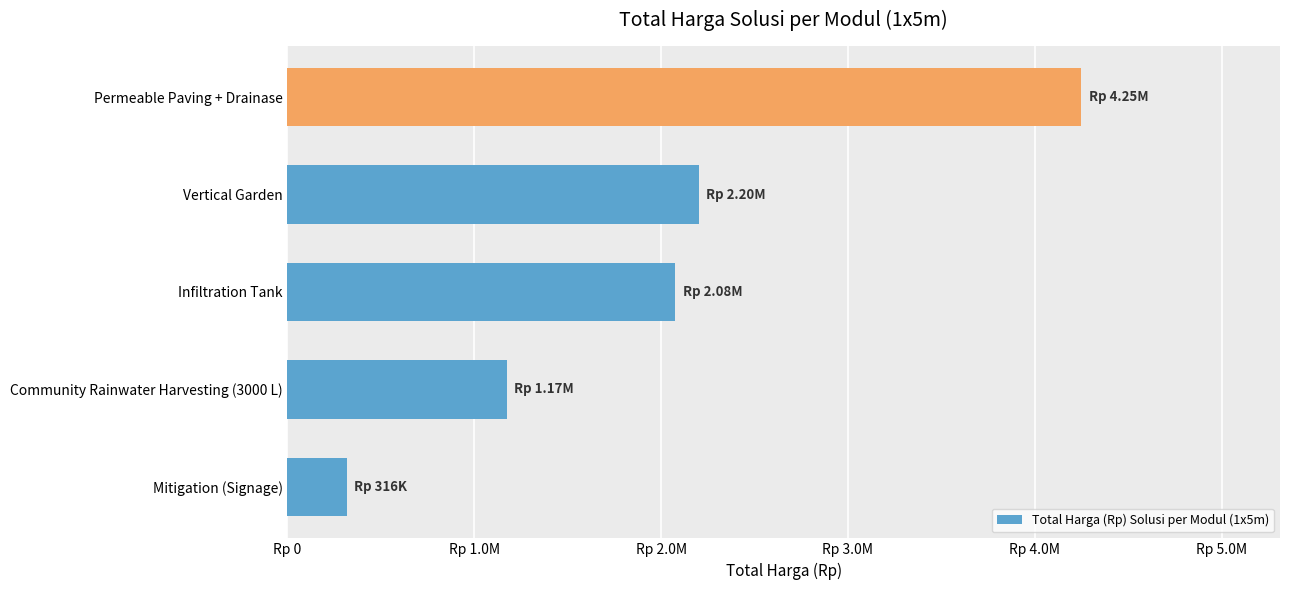

Where is the data nearest to the value 2283000?

Vertical Garden